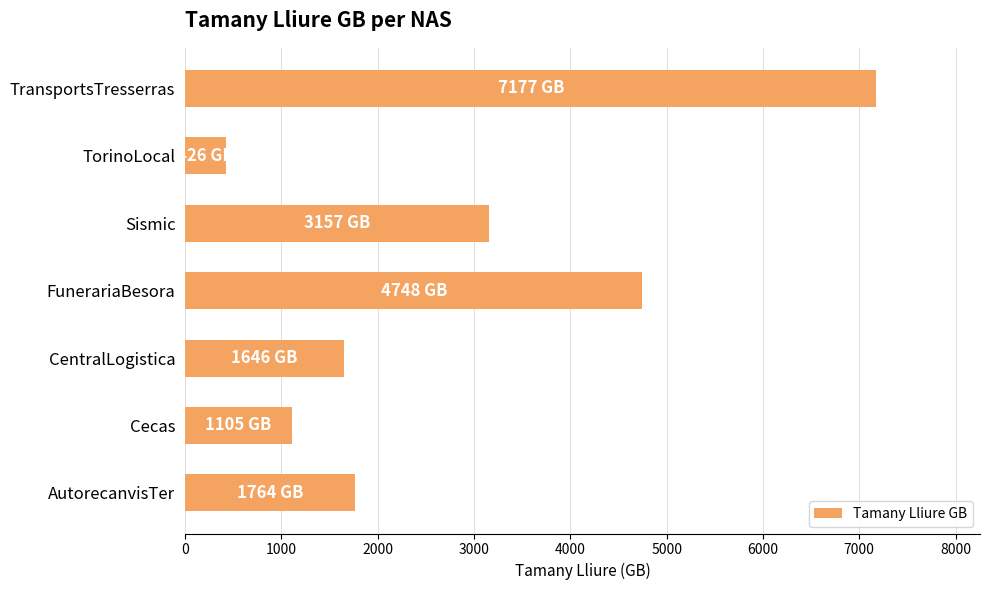

Reading bottom to top, extract all data points from this chart.

1764	1105	1646	4748	3157	426	7177